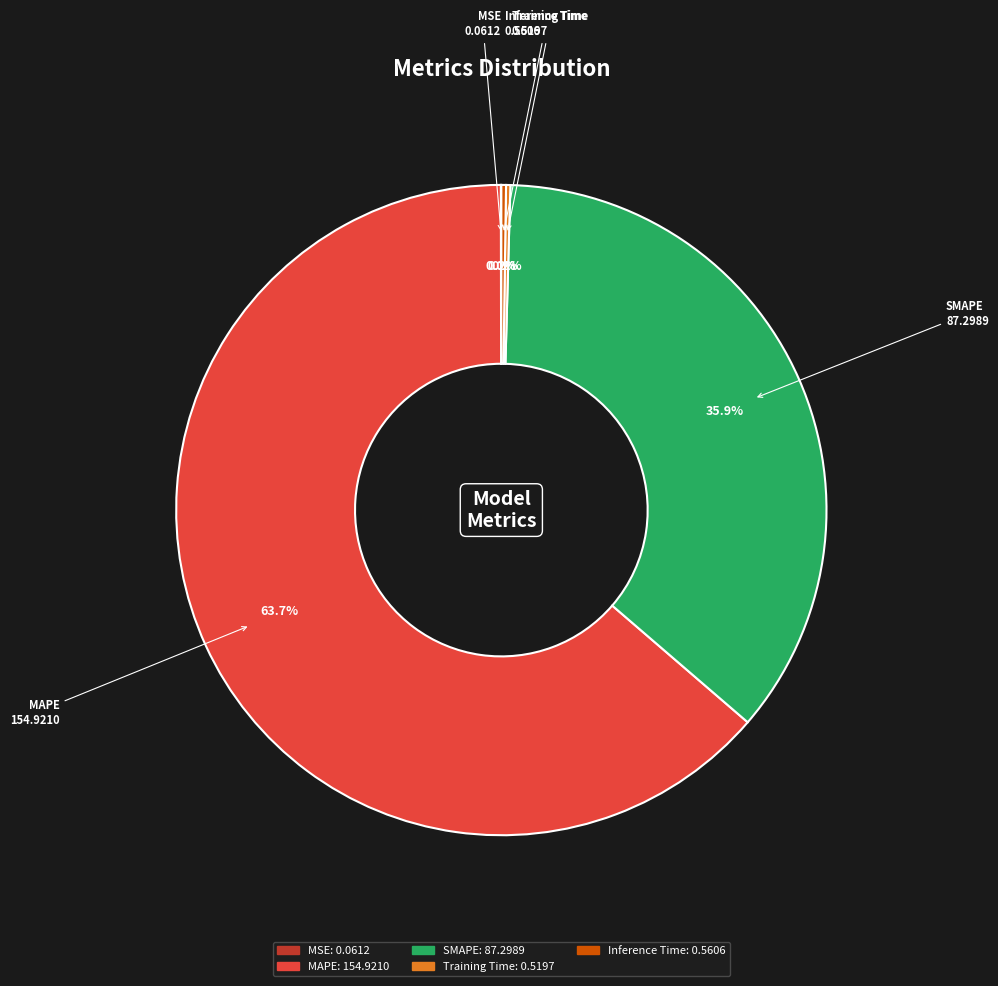

What percentage is NOT represented by SMAPE?

64.1%